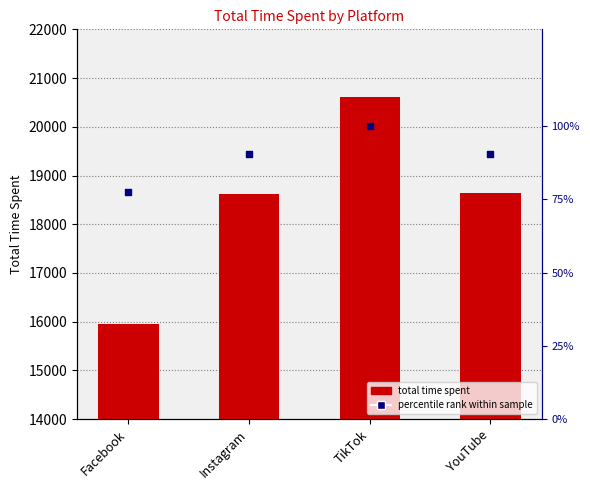

What is the total value across all series at TikTok?

20705.0